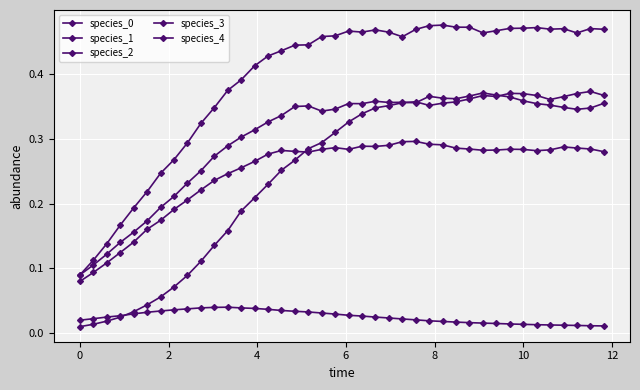

How many series are shown in this chart?

5